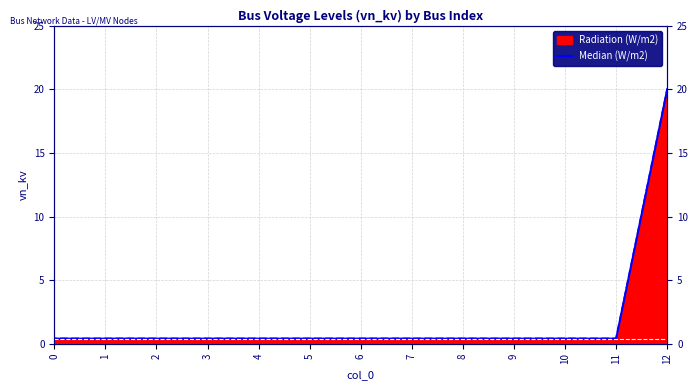

Is it true that the value at 7 is 0.2?

False